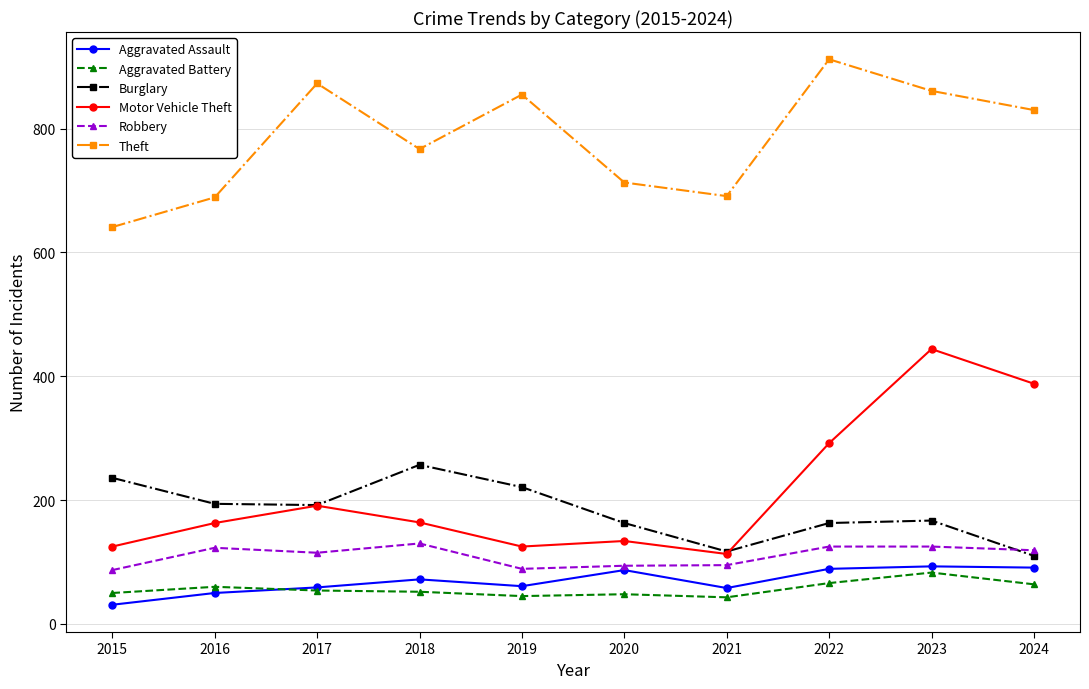

At how many categories does at least one series exceed 209?

10